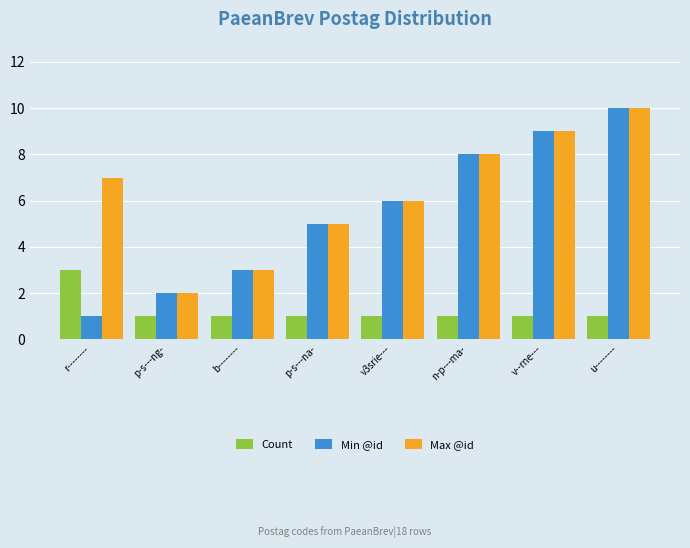

What is the difference between the highest and lowest values at p-s---ng-?

1